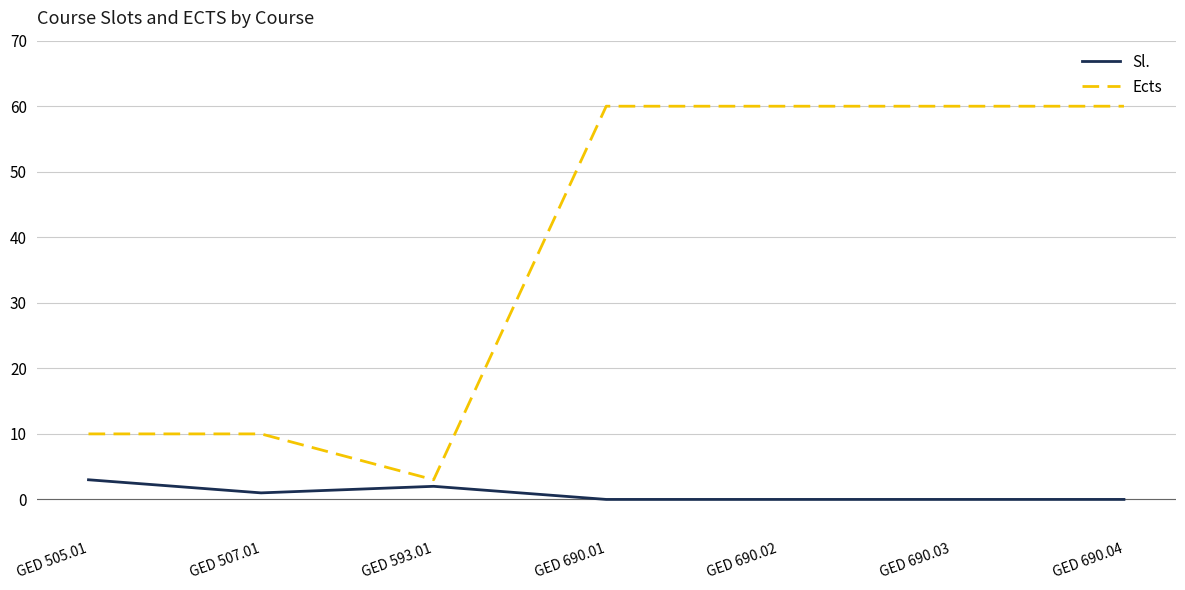

Reading left to right, list all the values displayed in this chart.

Sl.: 3	1	2	0	0	0	0
Ects: 10	10	3	60	60	60	60